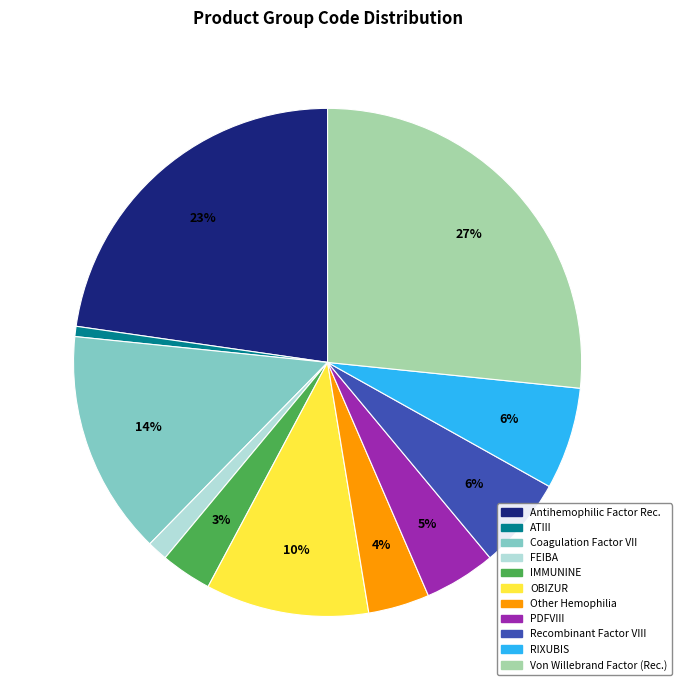

What percentage is the PDFVIII slice, to the nearest percent?

5%